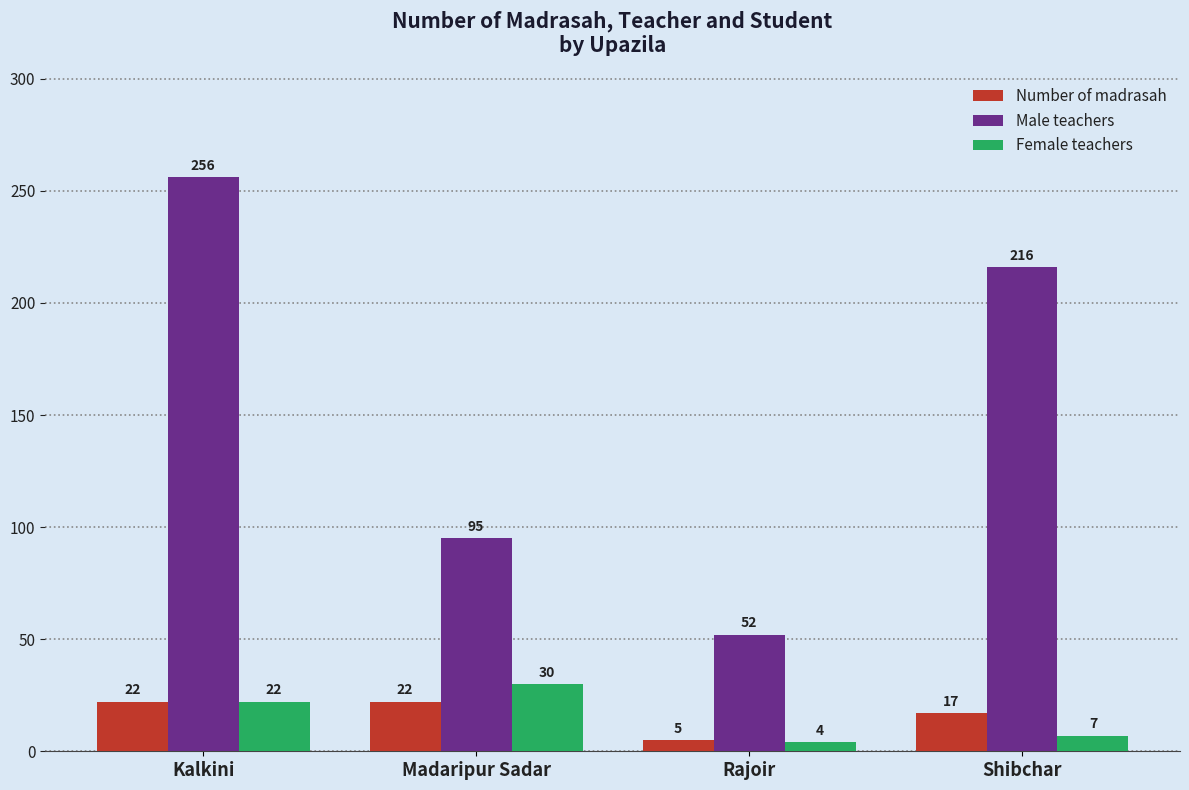

Are the bars grouped side by side (vs. stacked)?

Yes